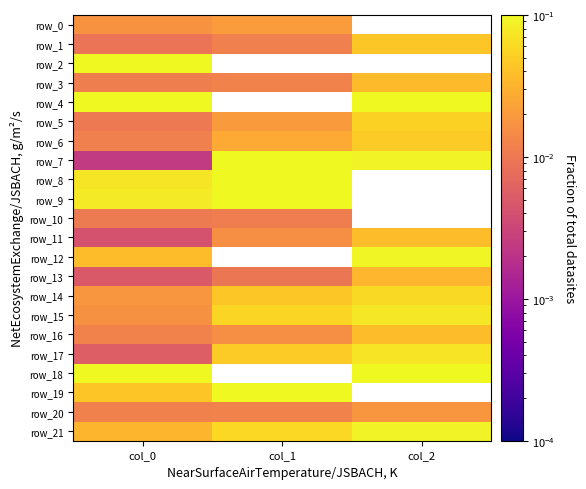

Rank the categories by row_1 value from highest to lowest.

col_2, col_1, col_0